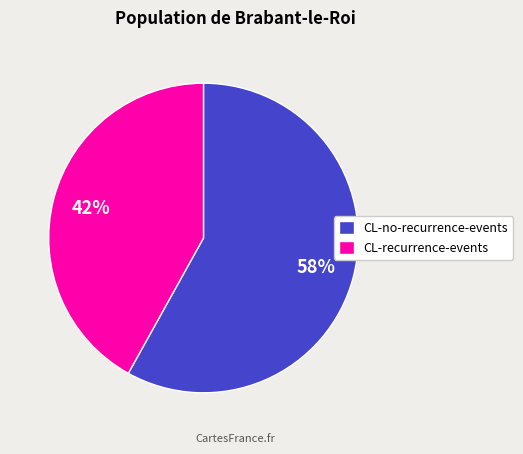

True or false: CL-recurrence-events accounts for 47% of the total.

False